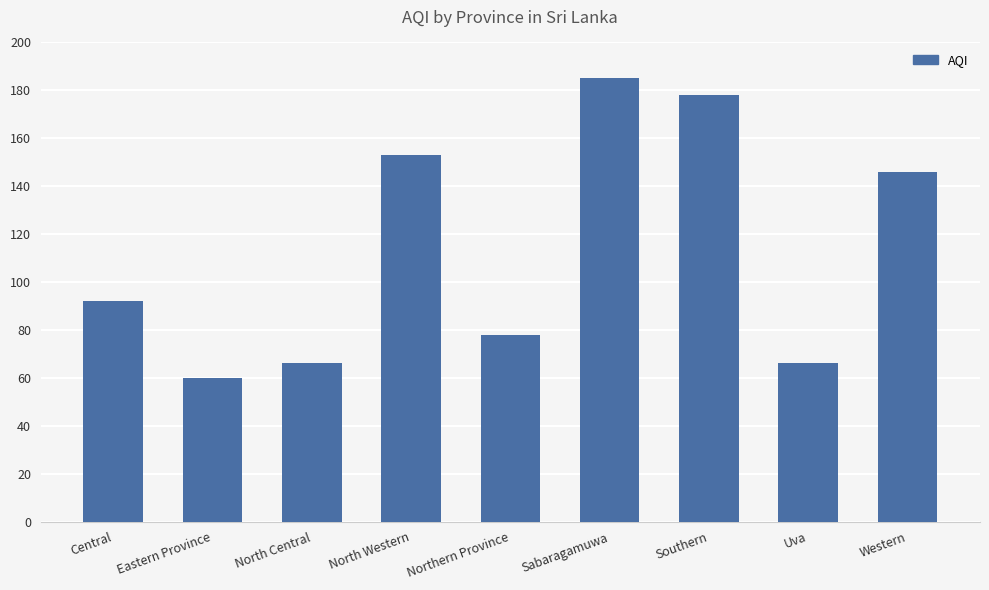

What is the sum of all values?

1024